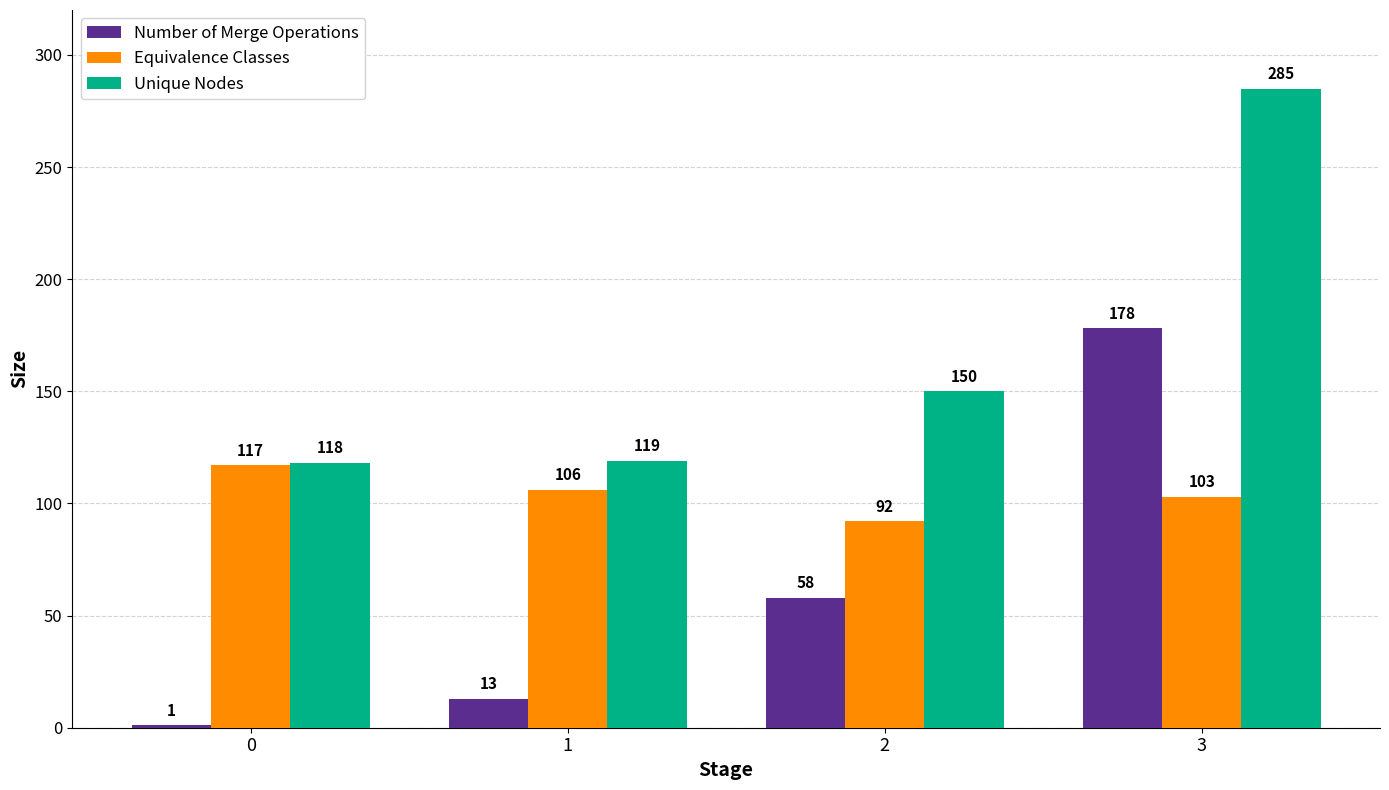

What is the minimum value shown in the chart?

1